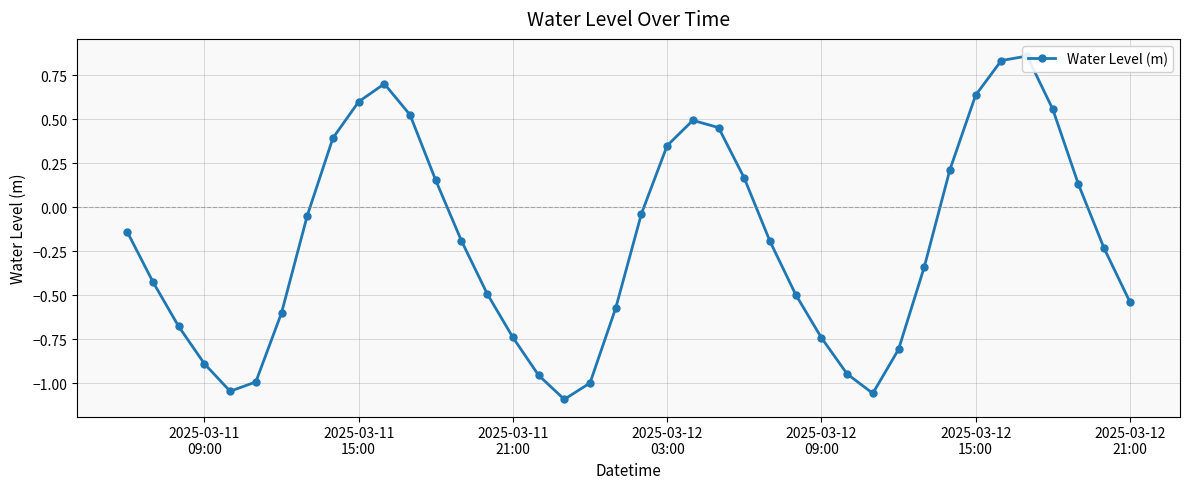

Does the chart display data point markers on the line(s)?

Yes